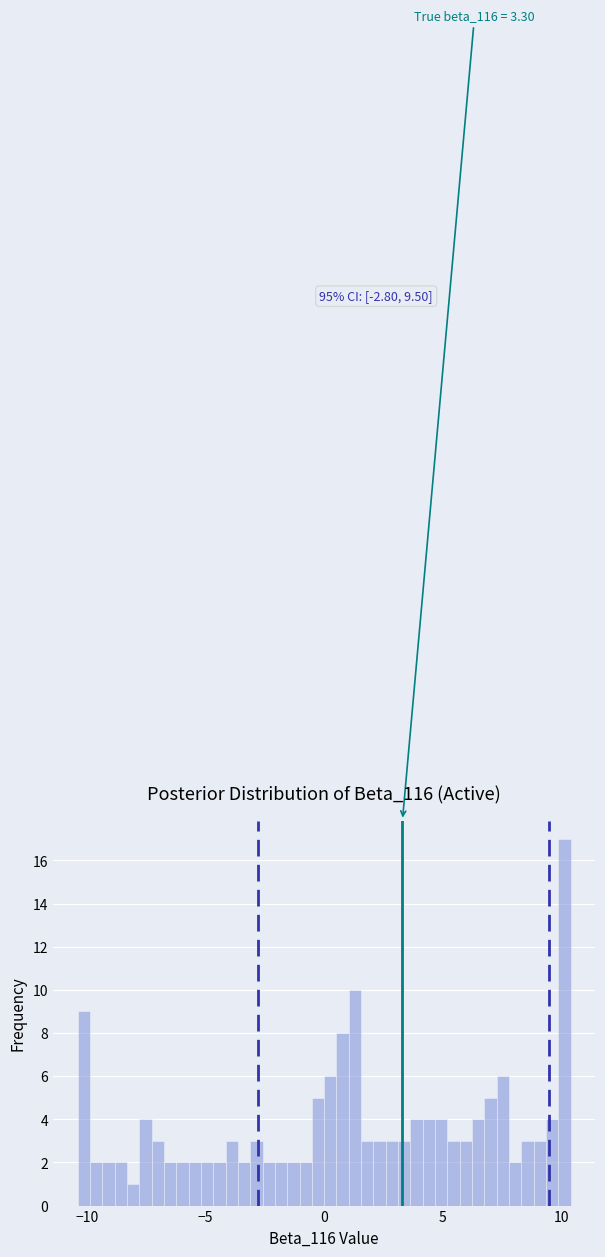

Read against the x-axis, roughly where is the centre of the tallest bar?

10.0